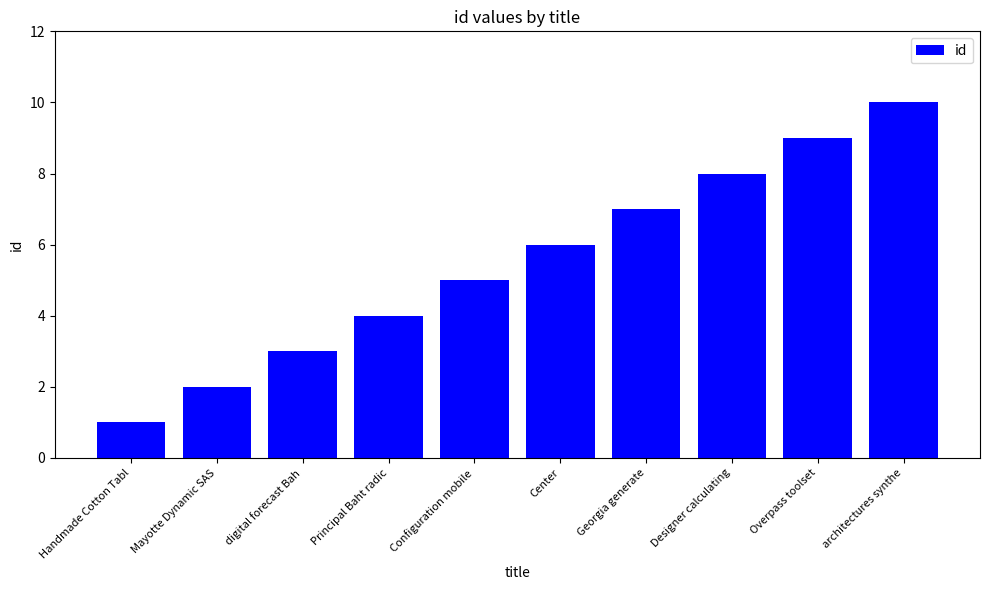

Count the values in the range 3 to 8.

6